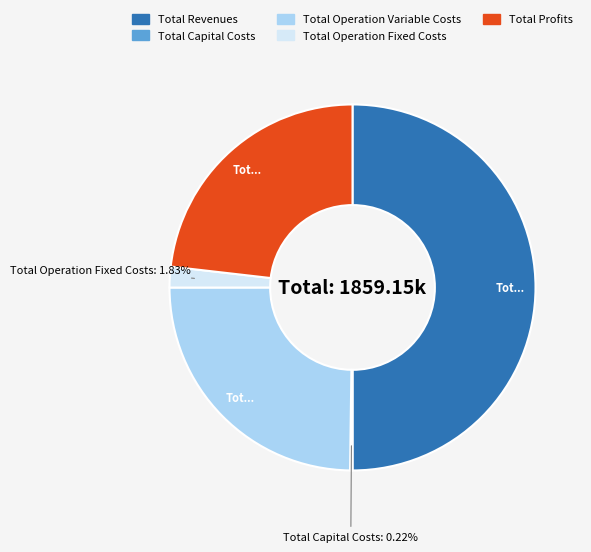

Approximately how many times larger is the value at Total Profits compared to Total Operation Variable Costs?

0.9